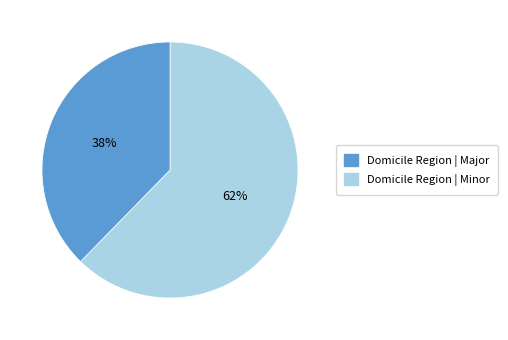

Does any single category account for the majority?

Yes